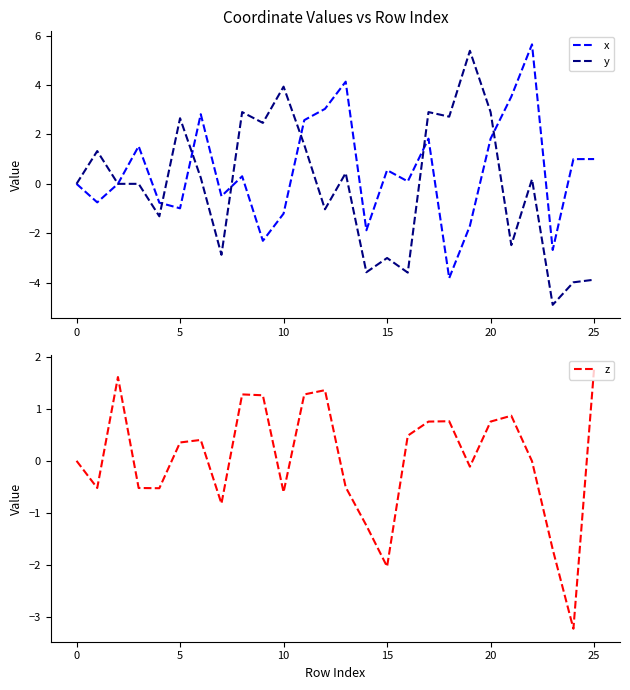

List the series in order of their peak value, highest first.

x, y, z